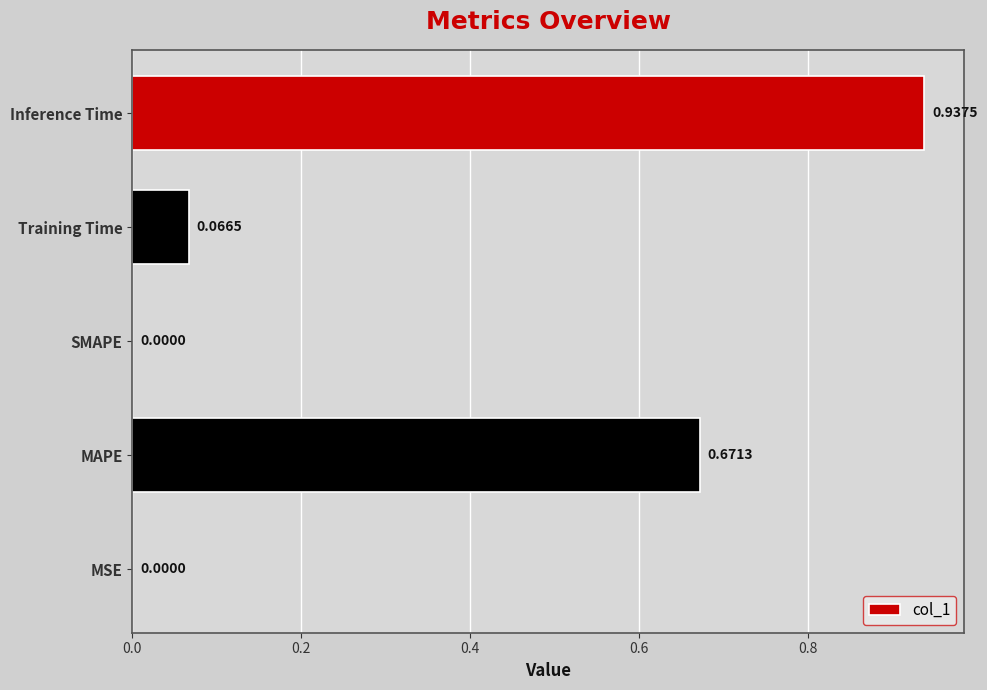

What is the change in value from MSE to MAPE?

+0.7